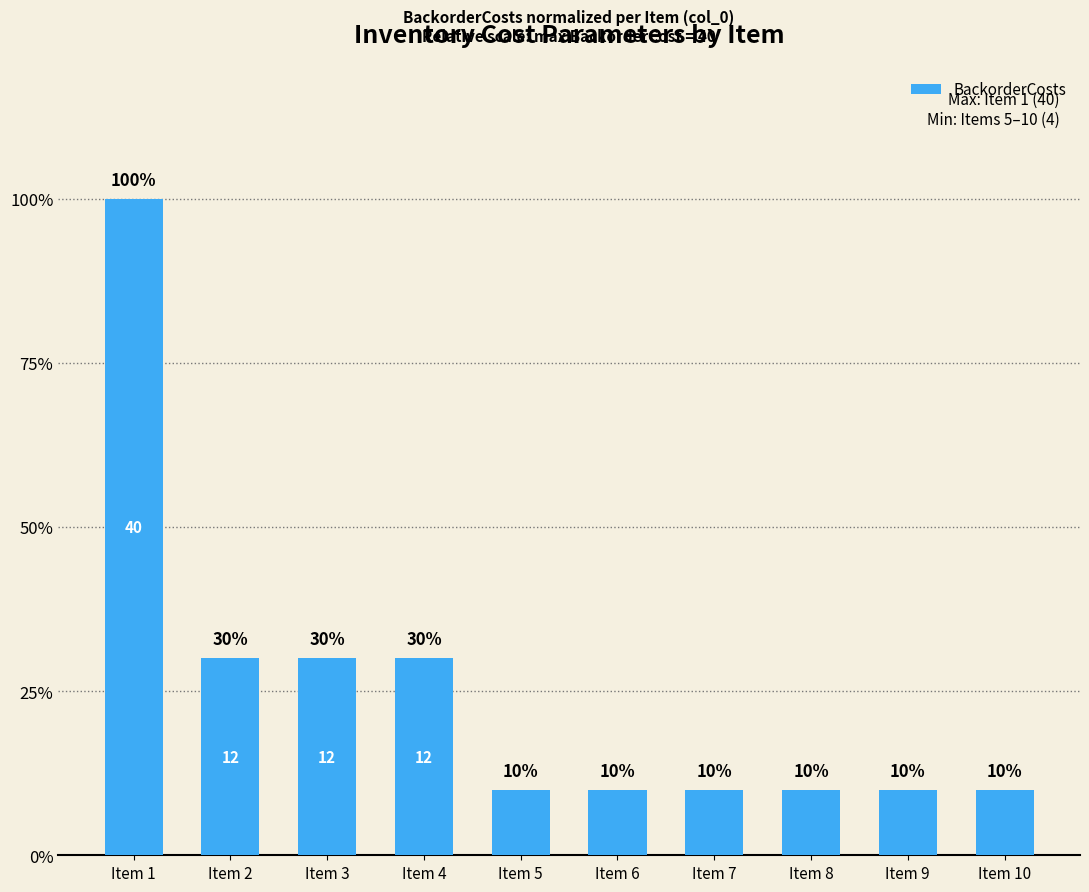

How many data points are above 10?

4